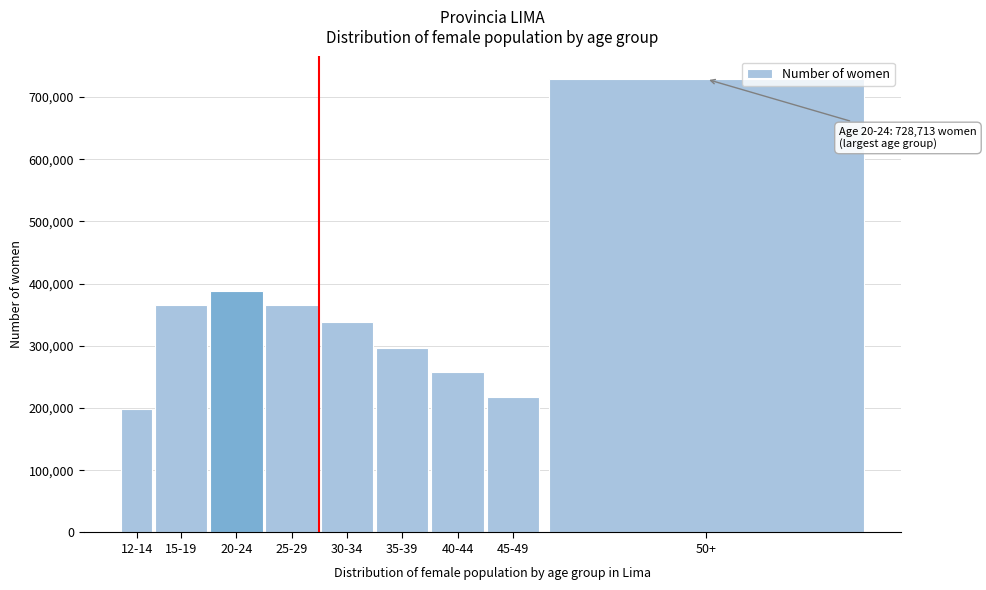

What is the change in value from 20-24 to 25-29?

-22726